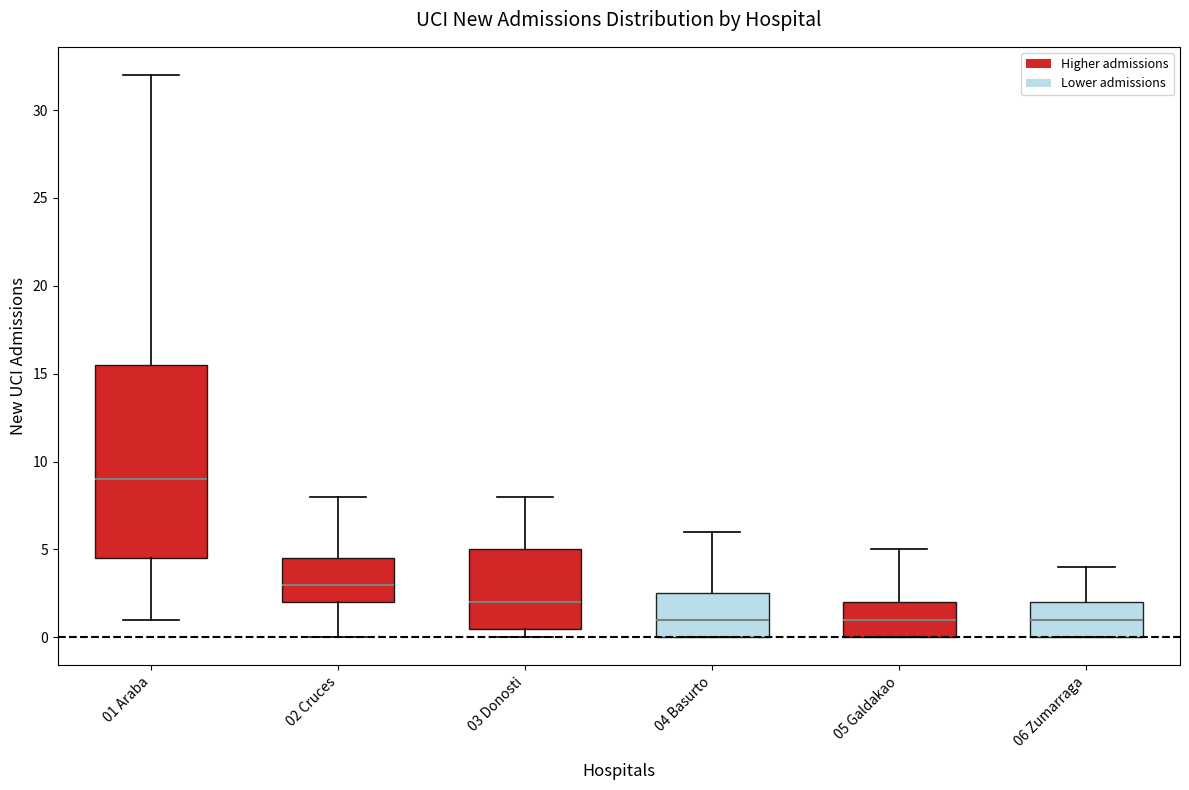

Reading left to right, transcribe this box plot: for each box, give where its median line is, the range the box spans, and where its two whiskers end, as read against the y-axis. The values are not printed on the chart, so give them approximately, as read against the axis.

01 Araba: median 9.0, box 4.5 to 15.5, whiskers 1.0 to 32.0
02 Cruces: median 3.0, box 2.0 to 4.5, whiskers 0.0 to 8.0
03 Donosti: median 2.0, box 0.5 to 5.0, whiskers 0.0 to 8.0
04 Basurto: median 1.0, box 0.0 to 2.5, whiskers 0.0 to 6.0
05 Galdakao: median 1.0, box 0.0 to 2.0, whiskers 0.0 to 5.0
06 Zumarraga: median 1.0, box 0.0 to 2.0, whiskers 0.0 to 4.0